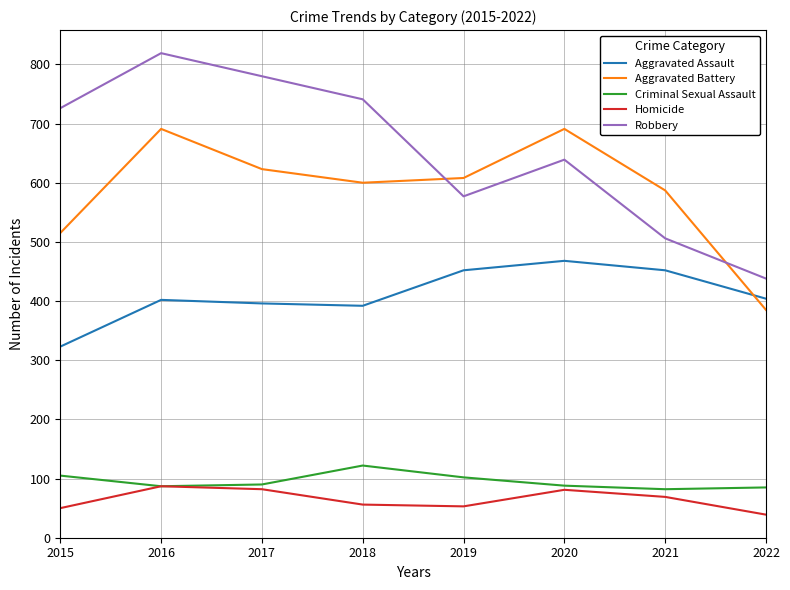

Rank the series by their maximum value, from highest to lowest.

Robbery, Aggravated Battery, Aggravated Assault, Criminal Sexual Assault, Homicide